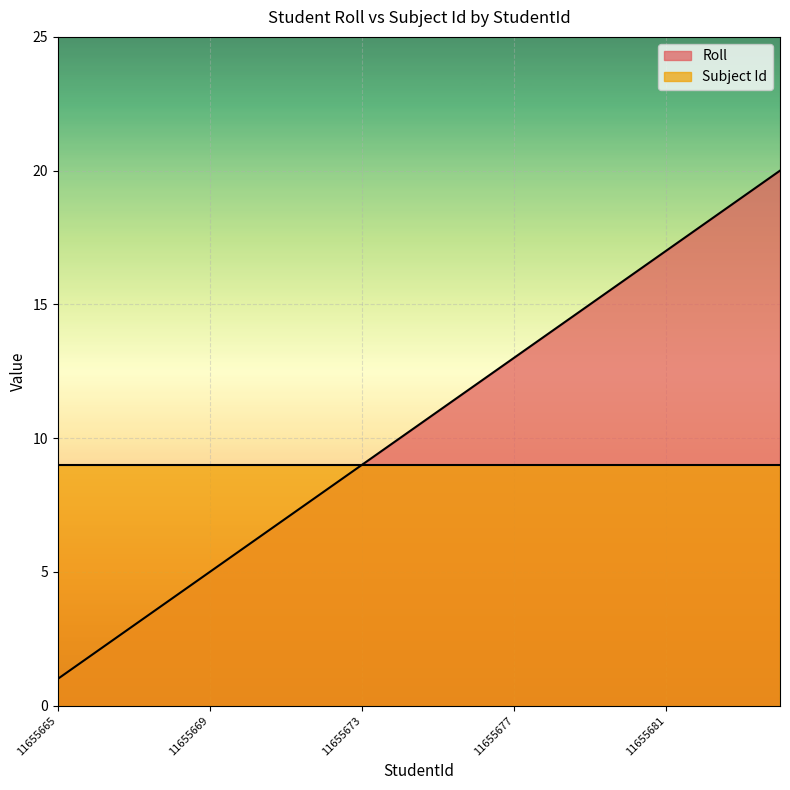

Count the number of values greater than 11.

9